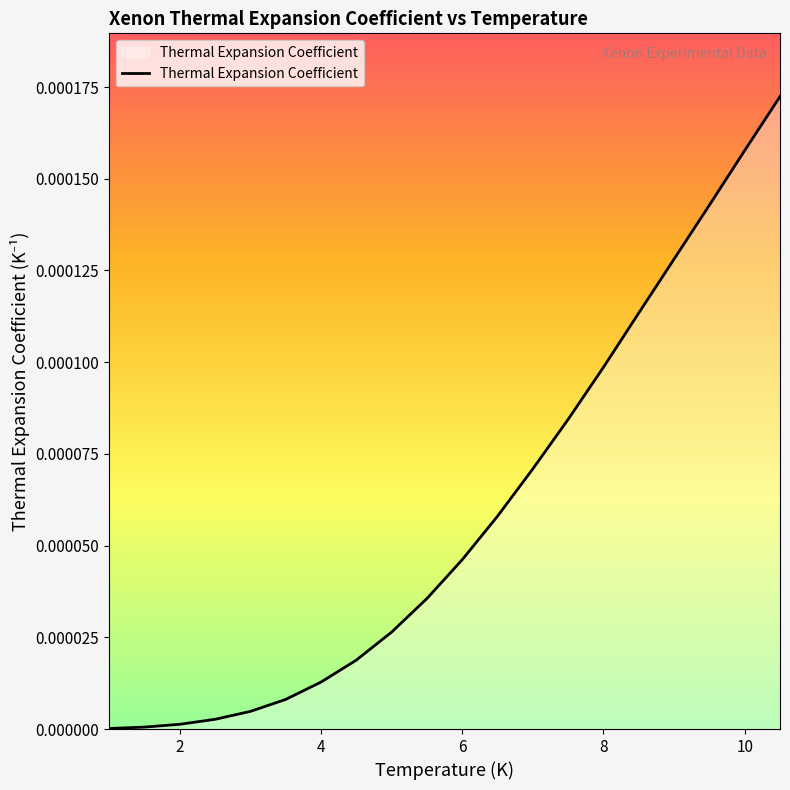

Count the number of categories in the chart.

20